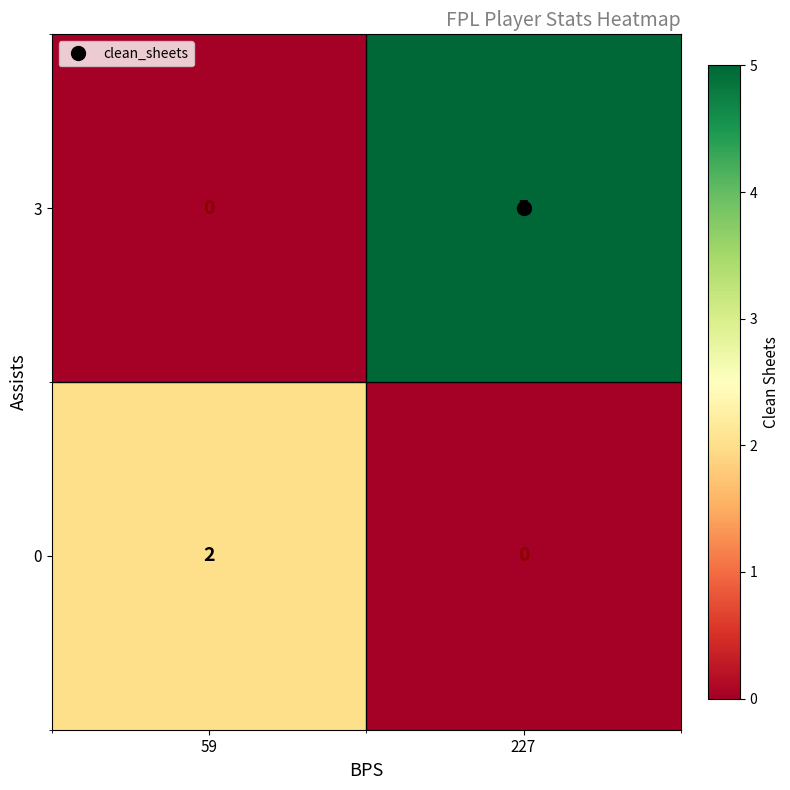

What is the total value across all series at 227?

5